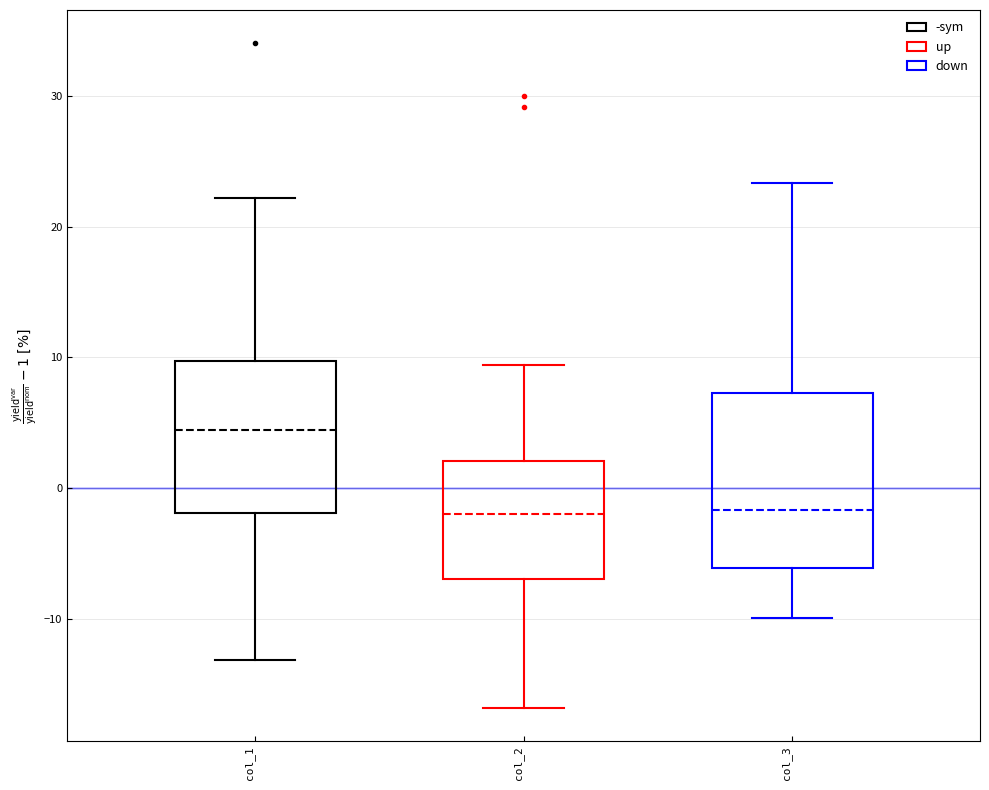

Reading left to right, transcribe this box plot: for each box, give where its median line is, the range the box spans, and where its two whiskers end, as read against the y-axis. The values are not printed on the chart, so give them approximately, as read against the axis.

col_1: median 4, box -2 to 10, whiskers -13 to 22
col_2: median -2, box -7 to 2, whiskers -17 to 9
col_3: median -2, box -6 to 7, whiskers -10 to 23